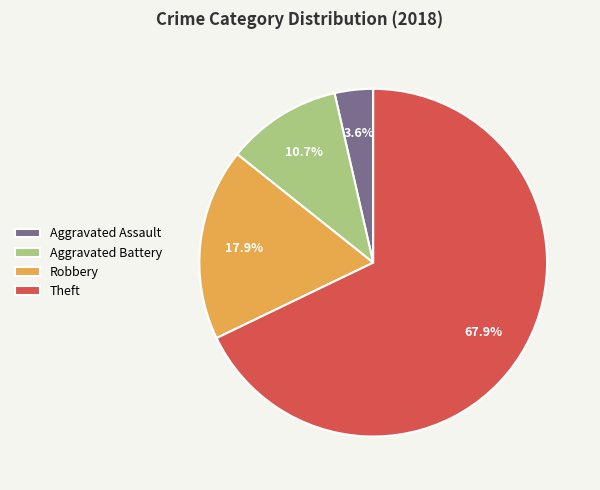

Count the number of slices in the pie.

4